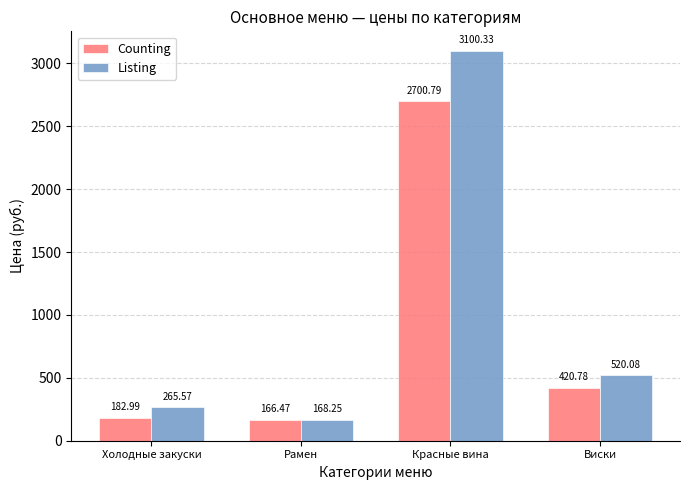

What is the difference between the maximum and second lowest values in the Listing series?

2834.8